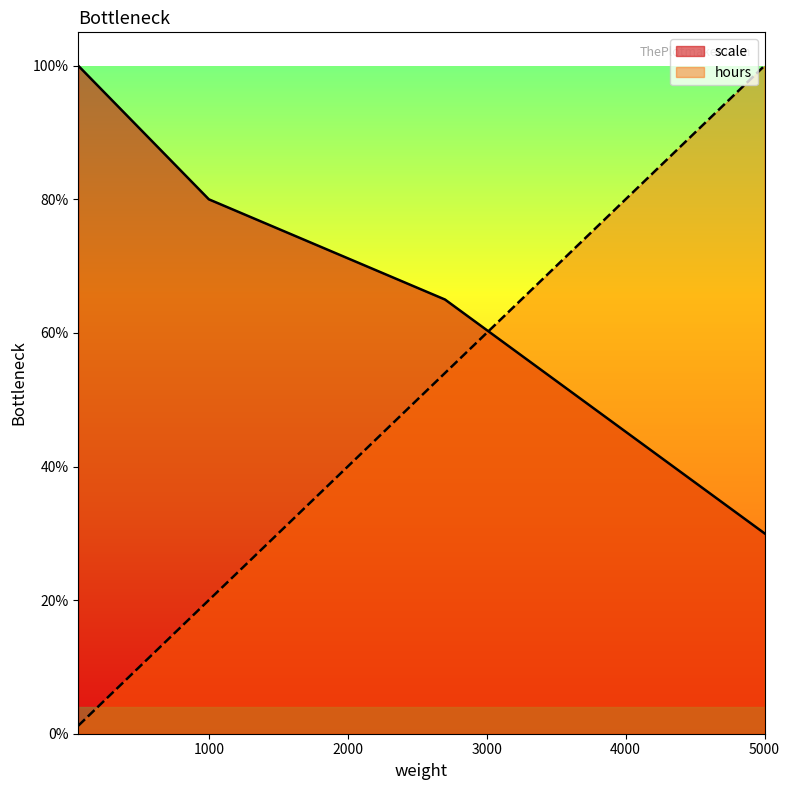

What is the difference between the second highest and minimum values in the hours series?

0.5